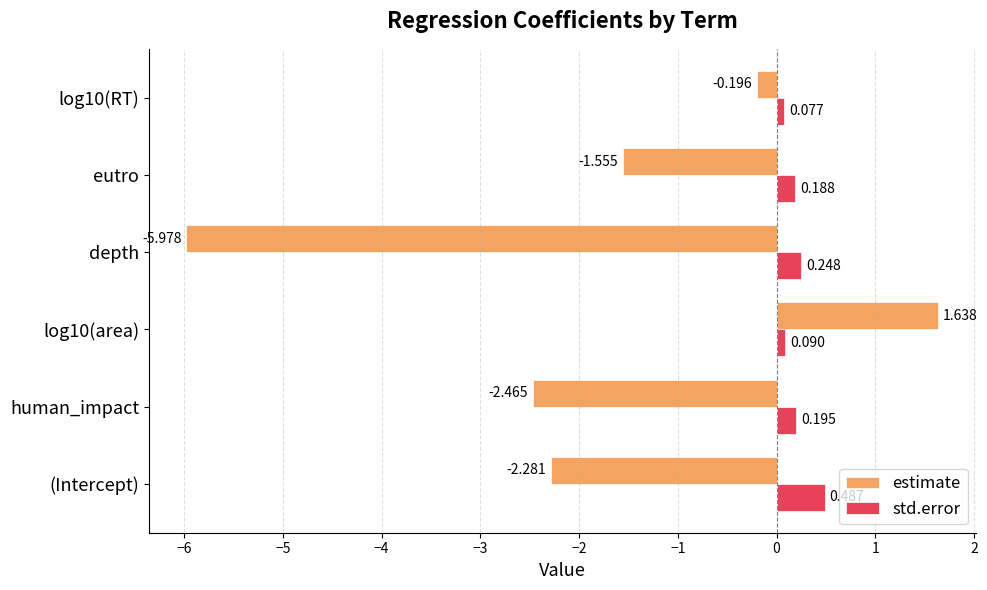

How many values in estimate are above zero?

1